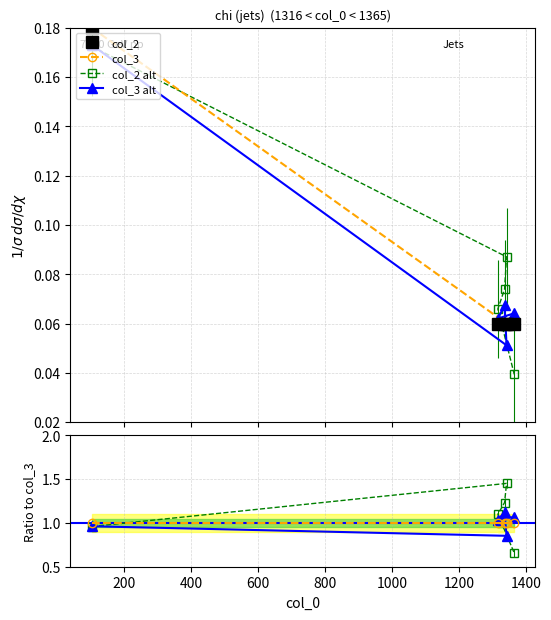

At how many categories does at least one series exceed 0?

5